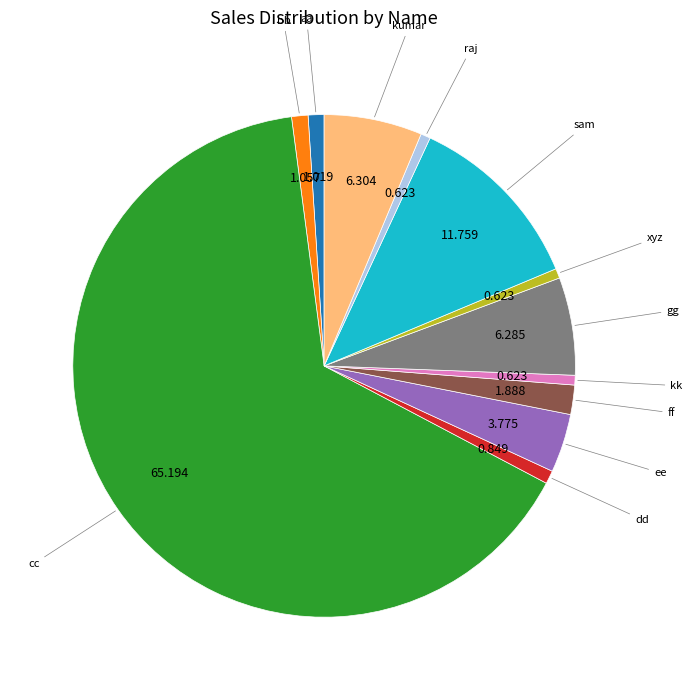

How many slices are in this pie chart?

12